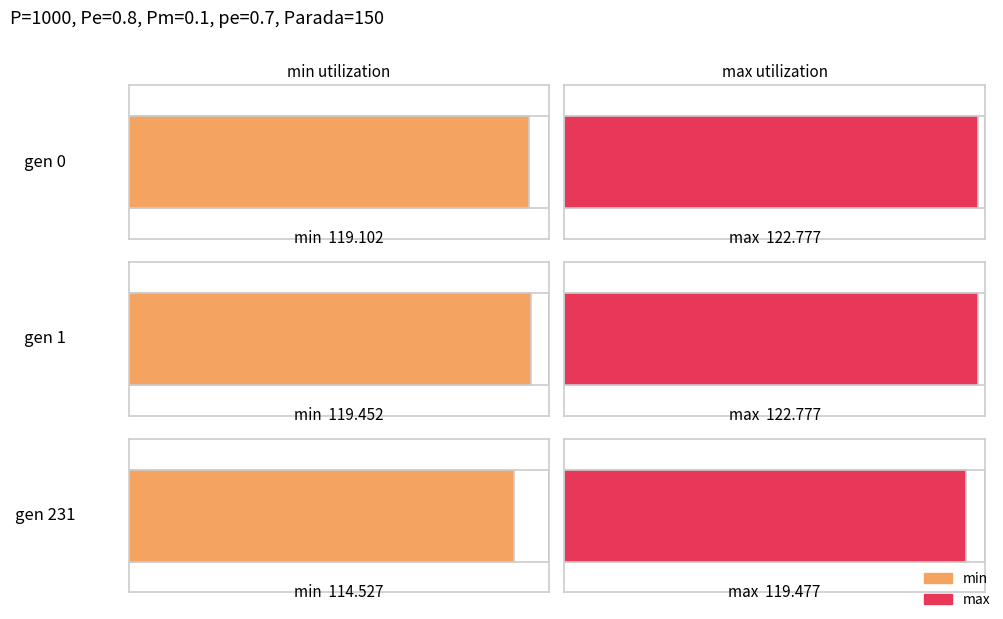

Is it true that min equals 193.5 at gen 0?

False